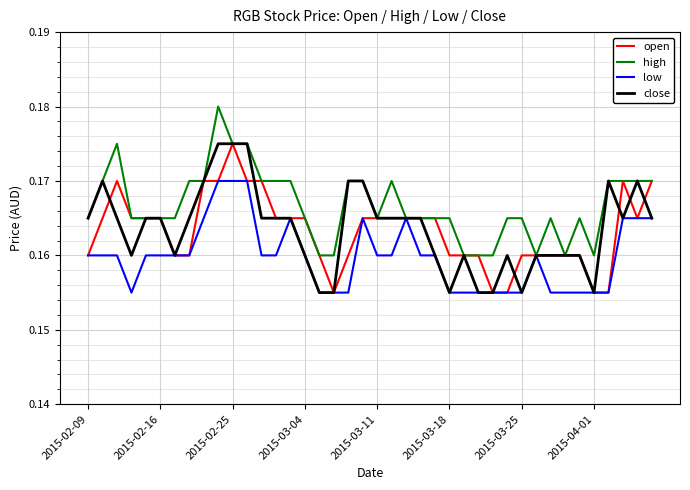

How many distinct data groups are displayed?

4